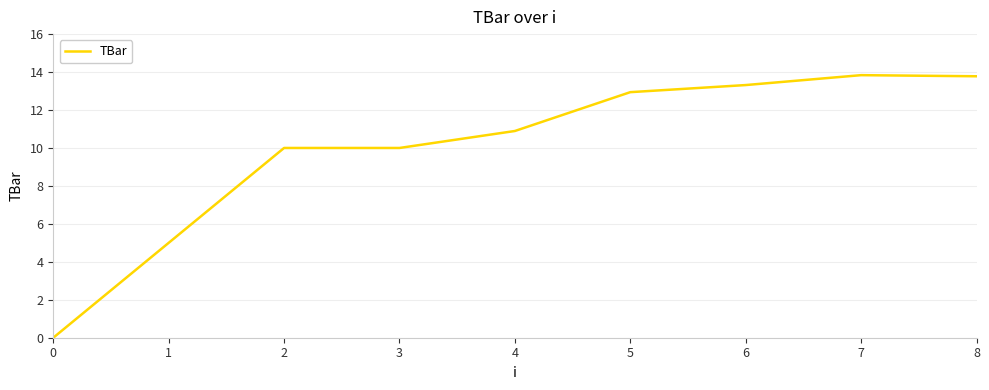

What value does the data have at 6?

13.3